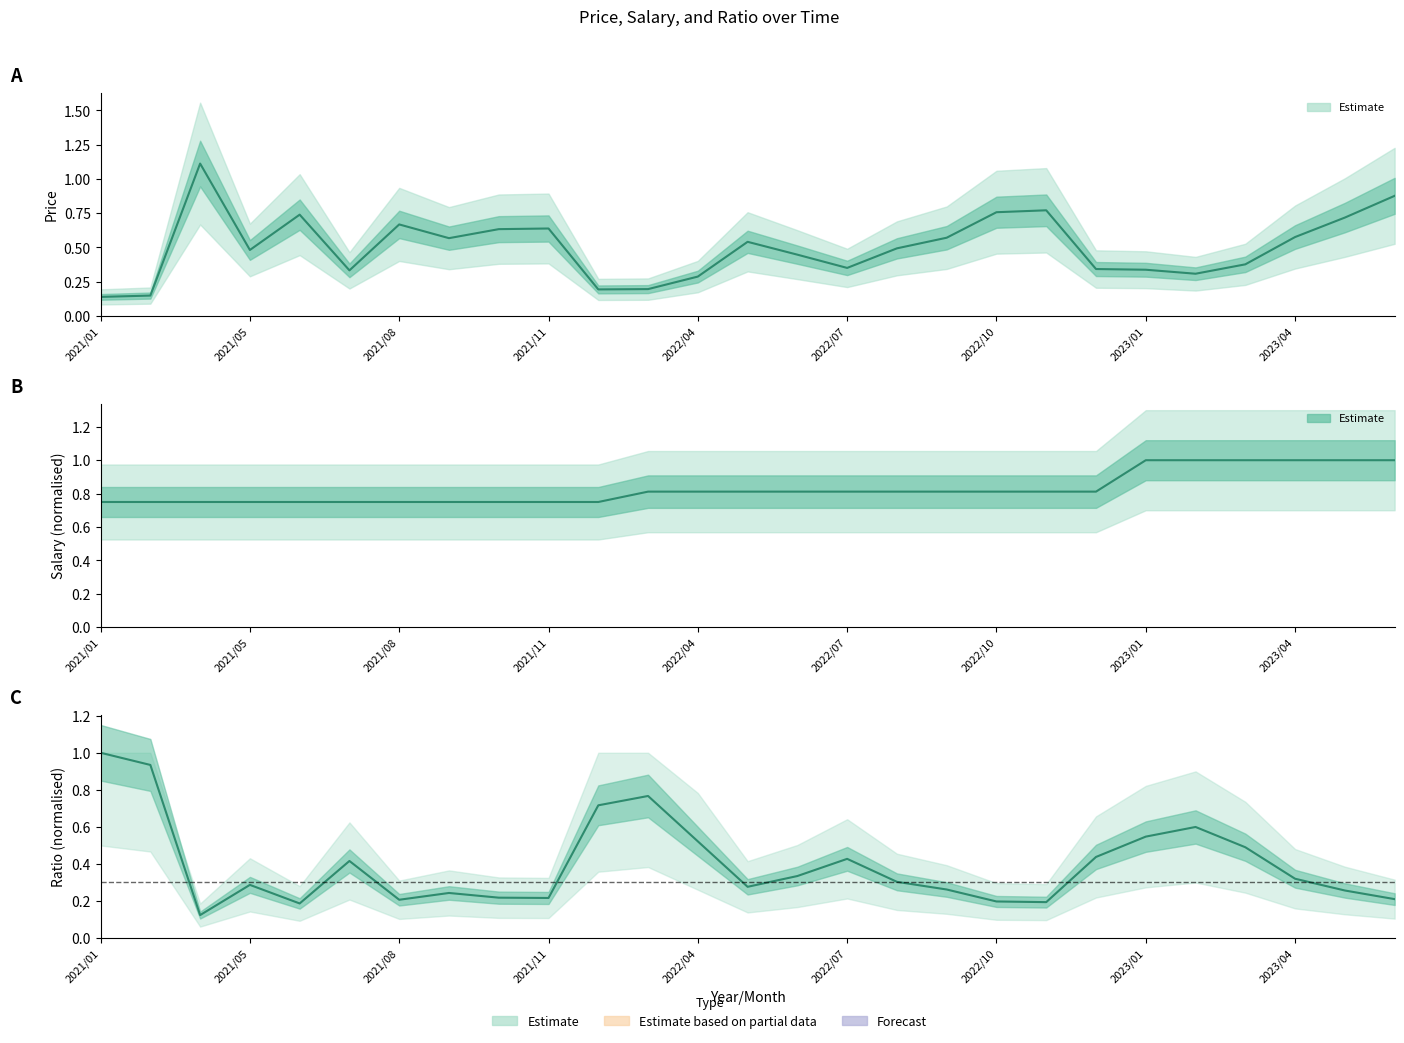

True or false: Price and Ratio intersect in this chart.

True